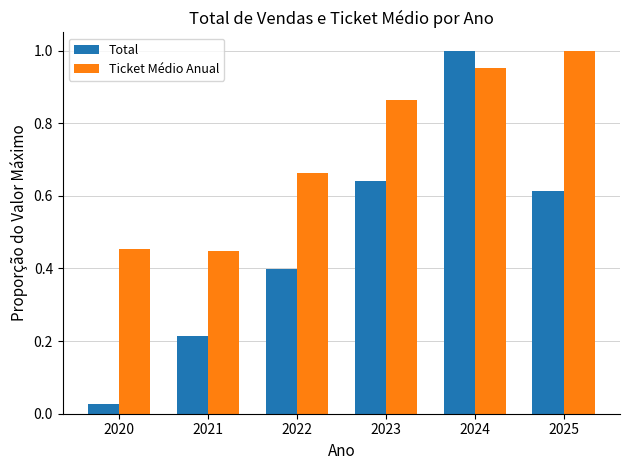

What are all the series names shown in the legend?

Total, Ticket Médio Anual